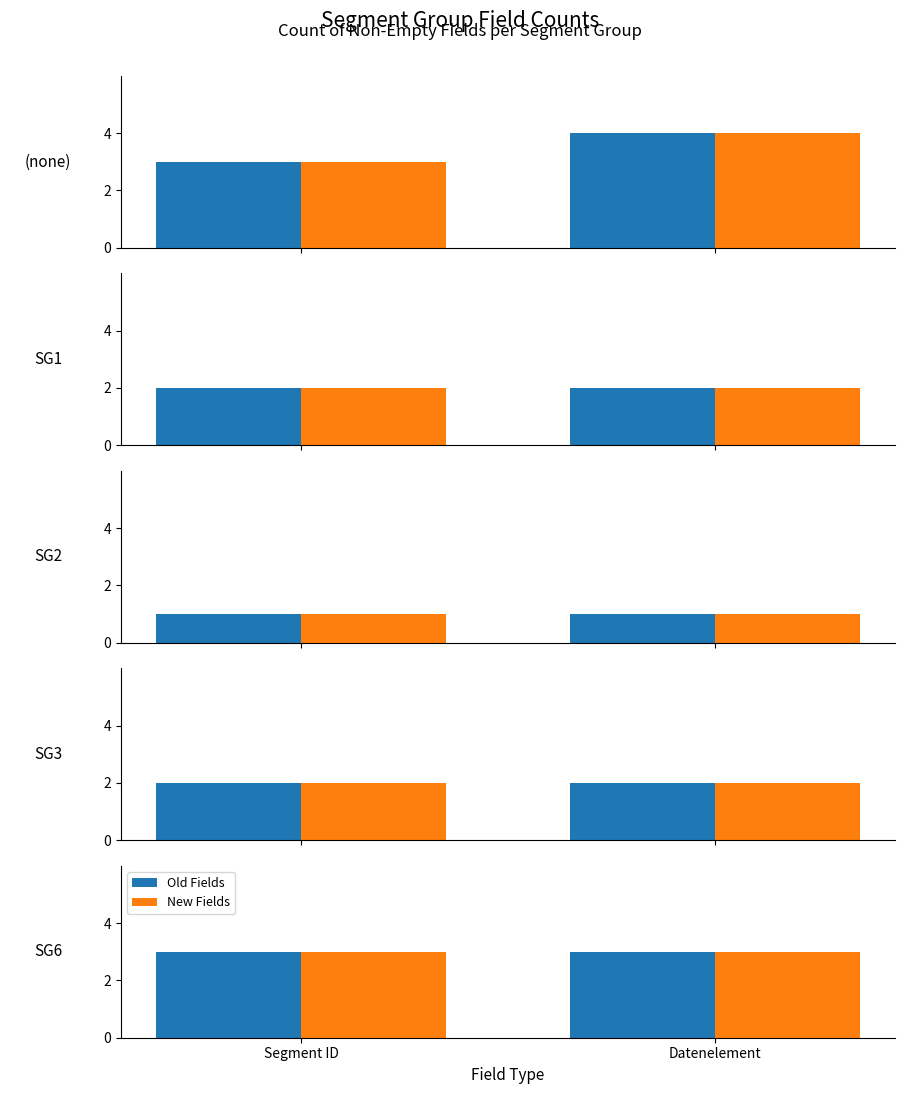

What is the total value across all series at 2?

4